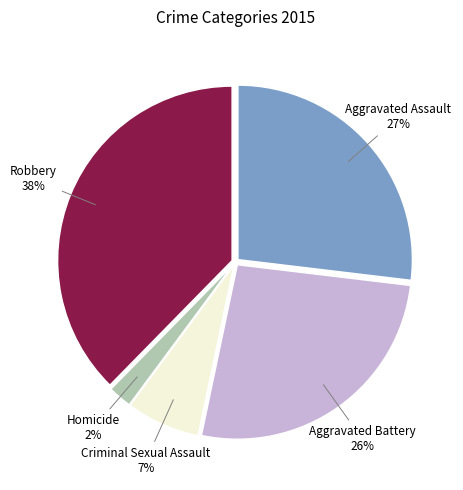

To the nearest percent, what is the average slice percentage?

20%